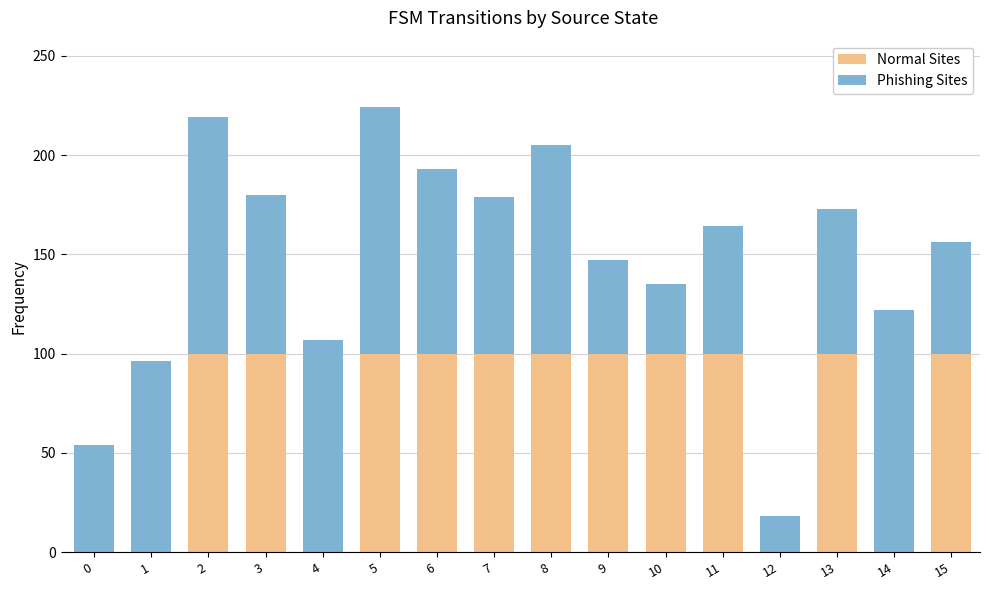

What are all the series names shown in the legend?

Normal Sites, Phishing Sites